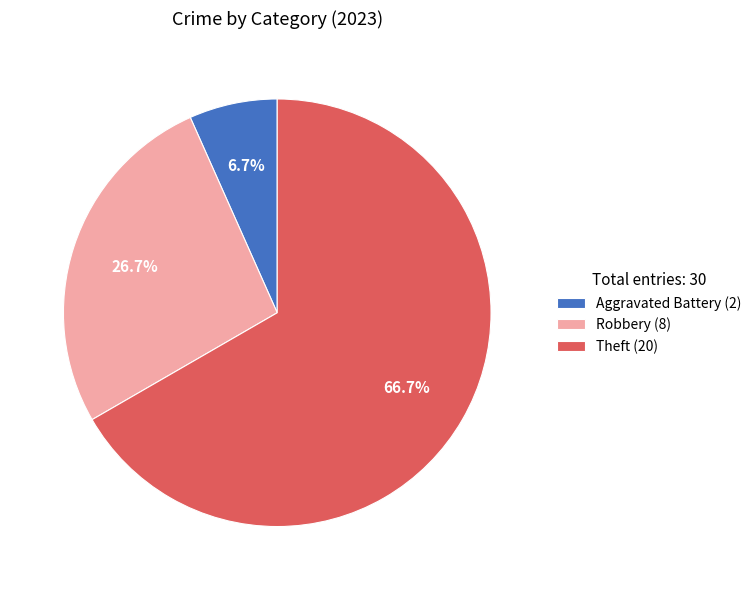

What is the largest slice in the pie chart?

Theft (20)